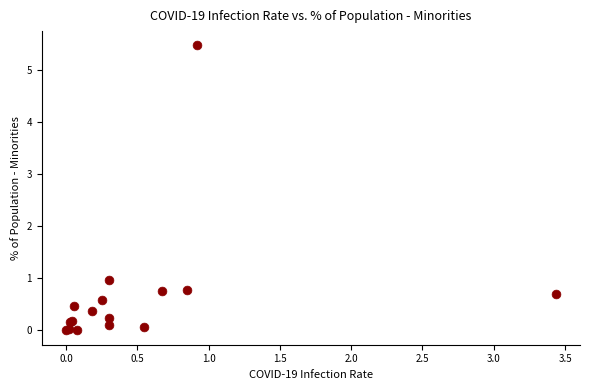

What Y value in the scatter plot is closest to 2?

1.0